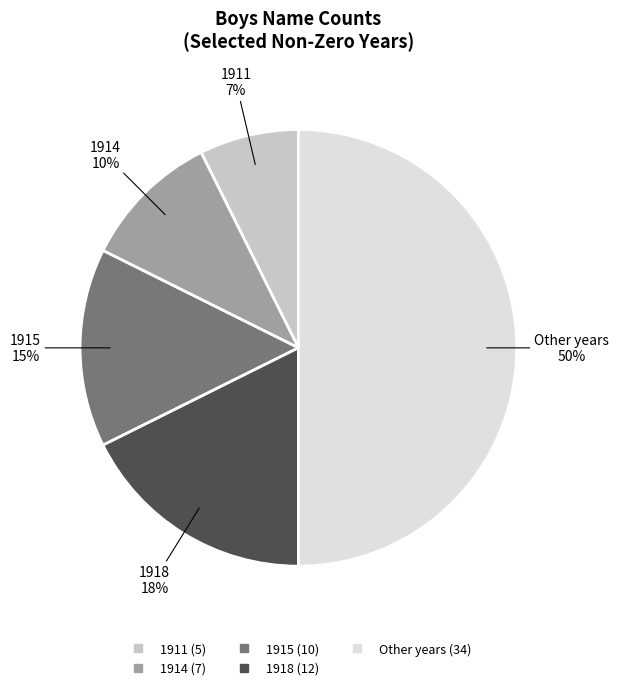

To the nearest percent, what is the difference between the largest and smallest slice percentages?

43%